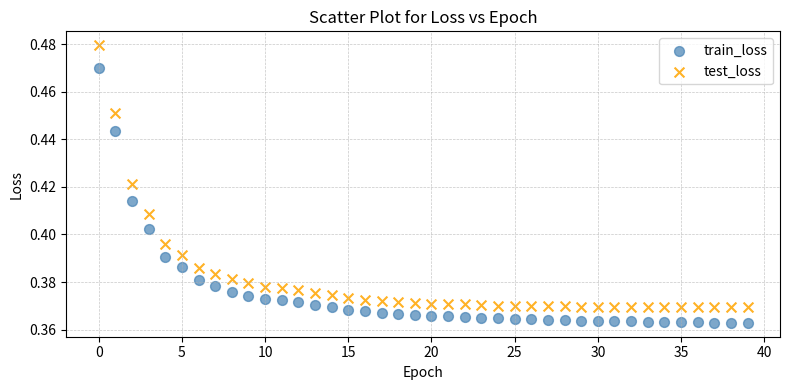

Which series contains the lowest Y value?

train_loss